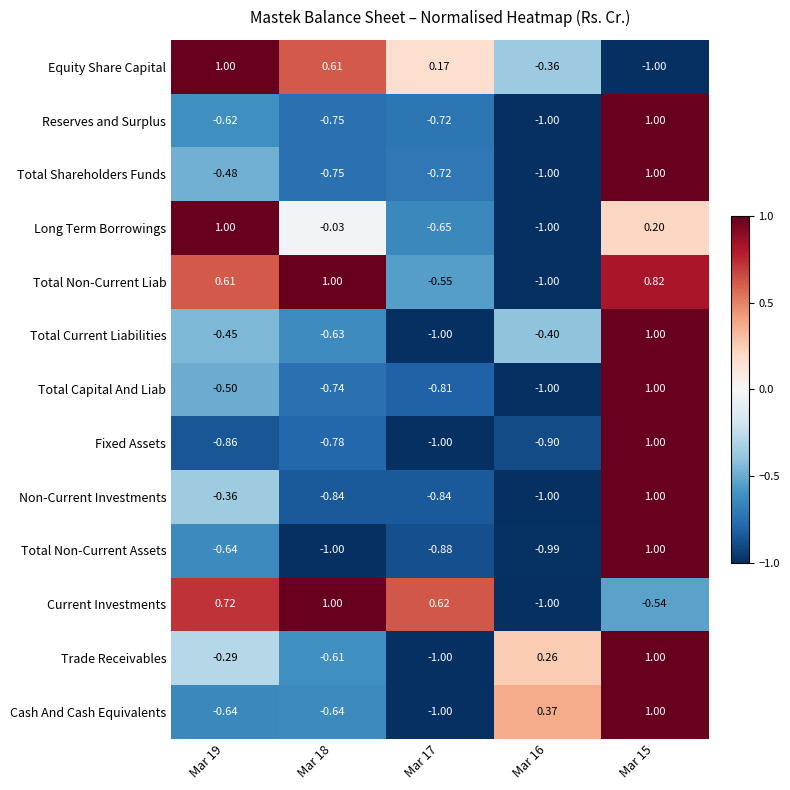

Which series changed the most between Mar 19 and Mar 15?

Equity Share Capital